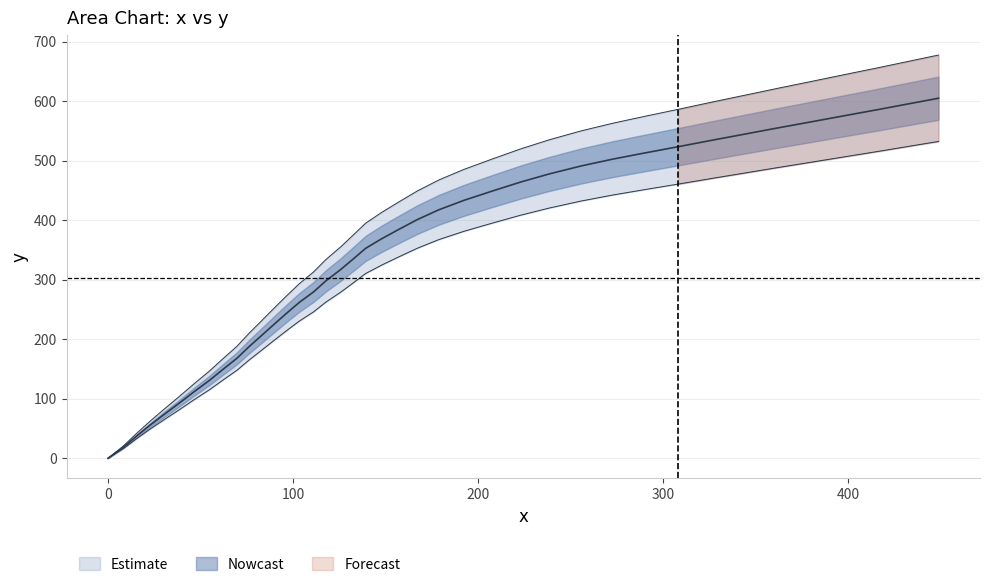

How many values are below 368?

20